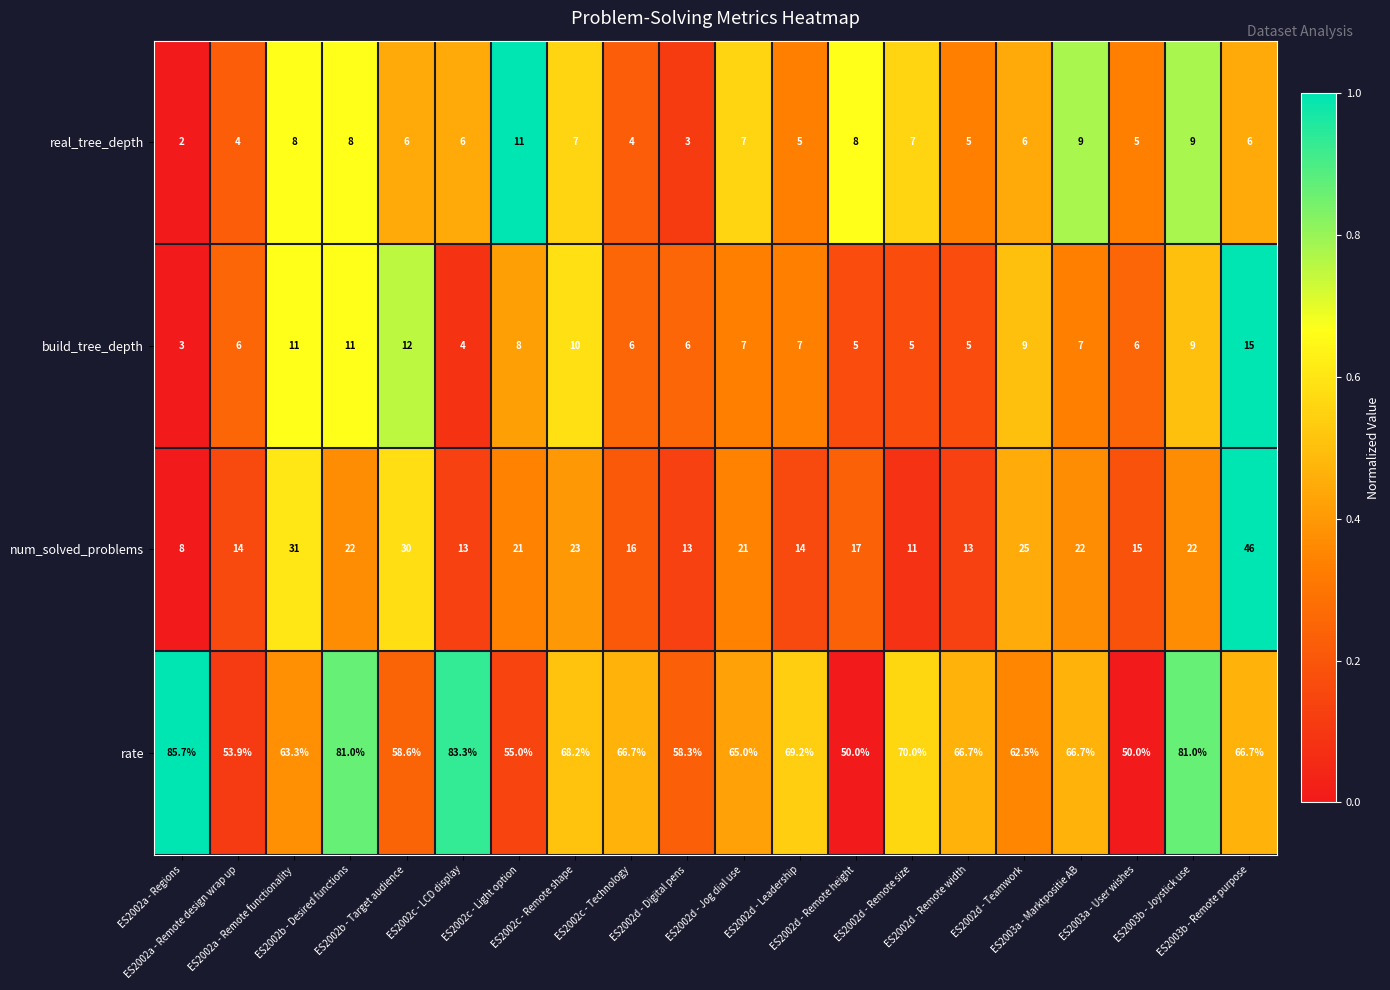

How many real_tree_depth values are between 5 and 8?

13